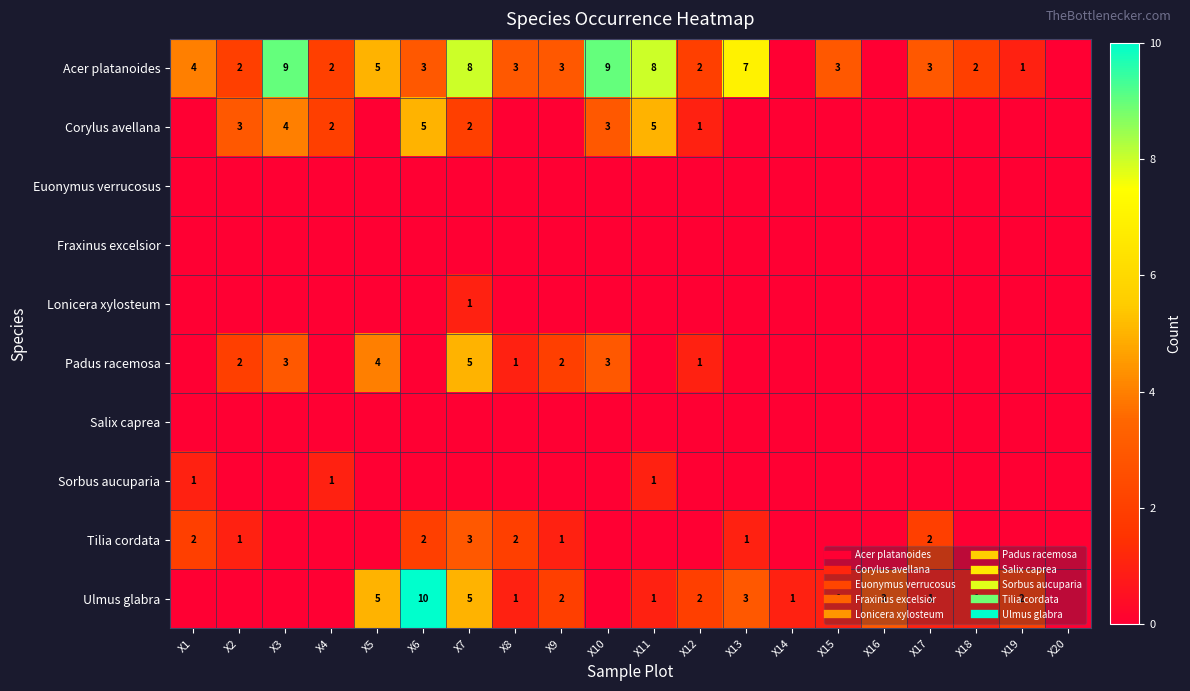

Rank the series by their maximum value, from lowest to highest.

Euonymus verrucosus, Fraxinus excelsior, Salix caprea, Lonicera xylosteum, Sorbus aucuparia, Tilia cordata, Corylus avellana, Padus racemosa, Acer platanoides, Ulmus glabra